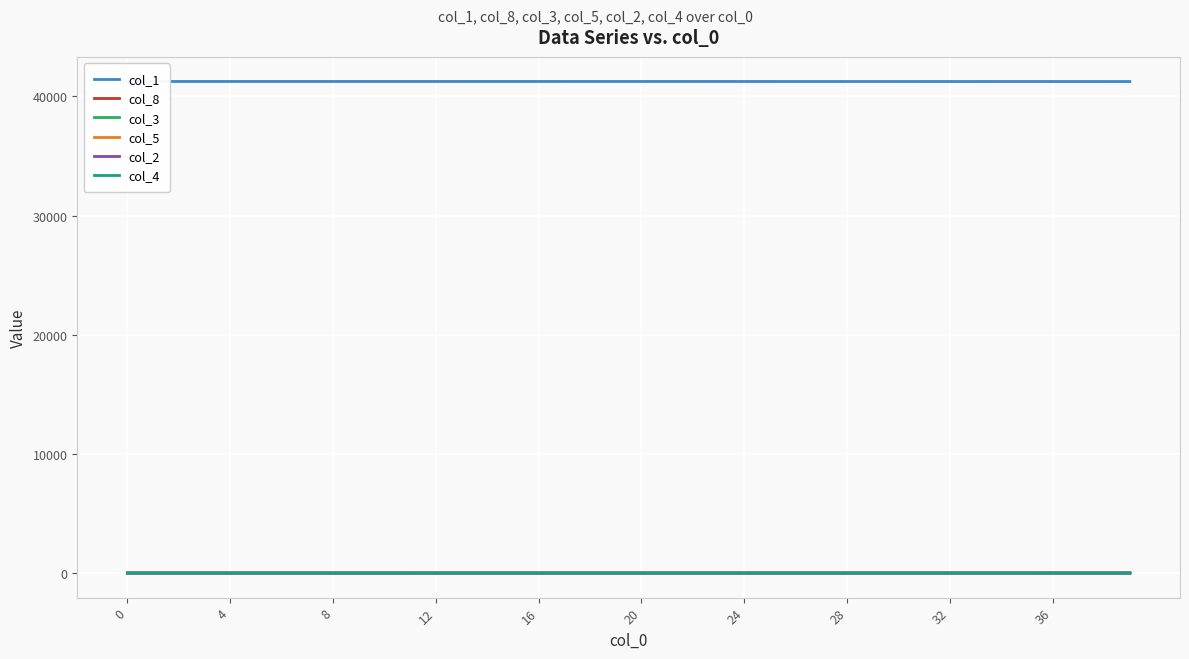

What is the value of the col_8 point at the 24th from the left?

1.3